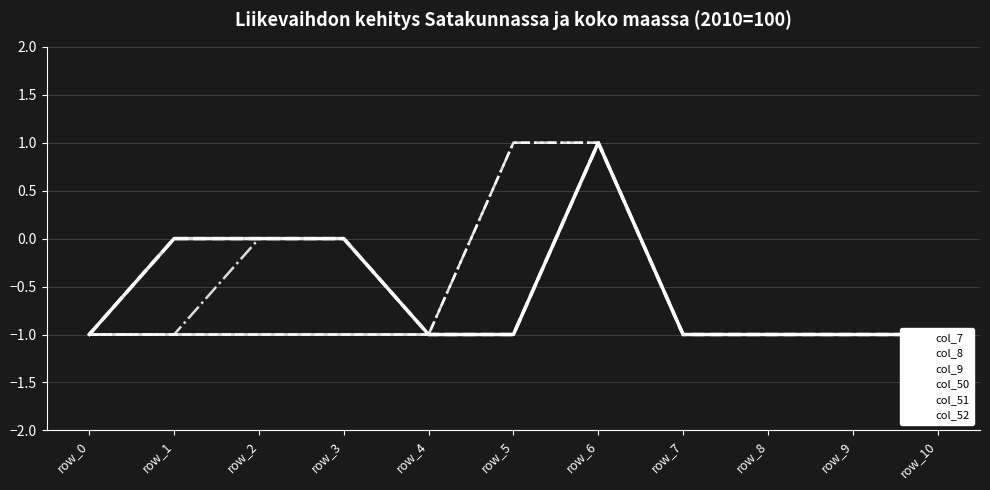

What is the value of the col_51 point at the 8th from the left?

-1